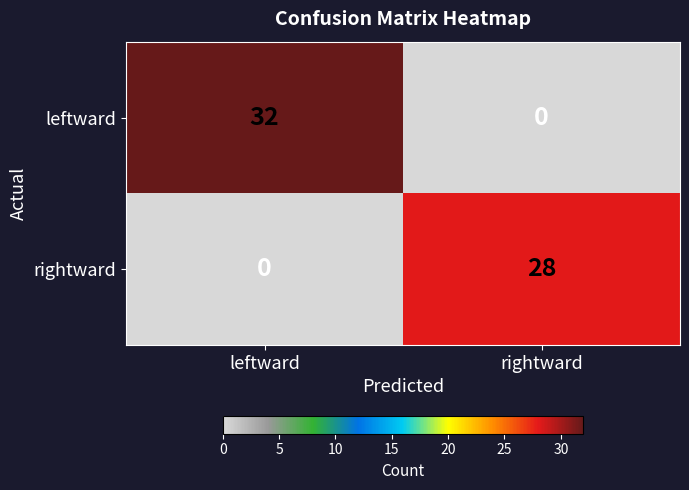

What is the approximate value of rightward at rightward, to the nearest 10?

30